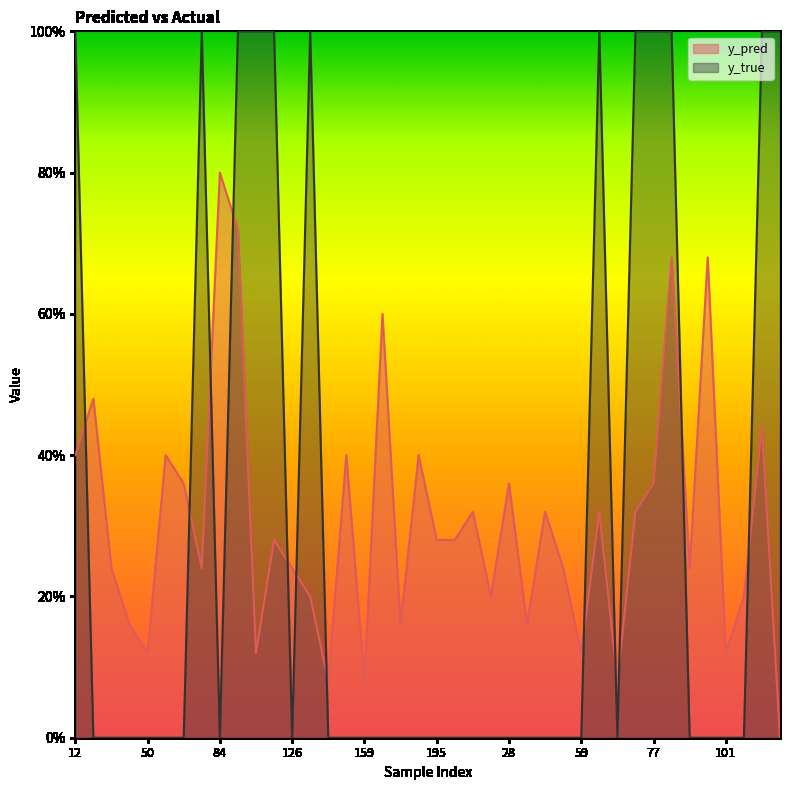

How many intersections are there between y_pred and y_true?

12